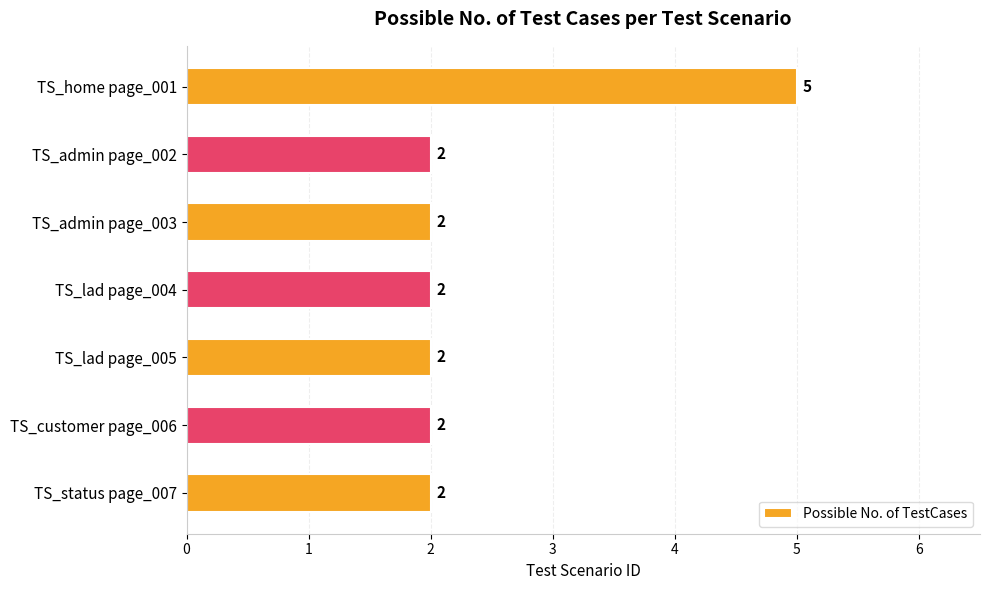

Reading top to bottom, list all the values displayed in this chart.

5	2	2	2	2	2	2